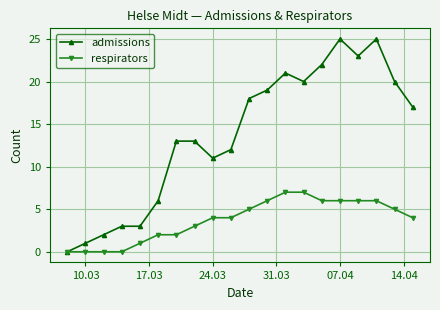

Count the number of categories in the chart.

20